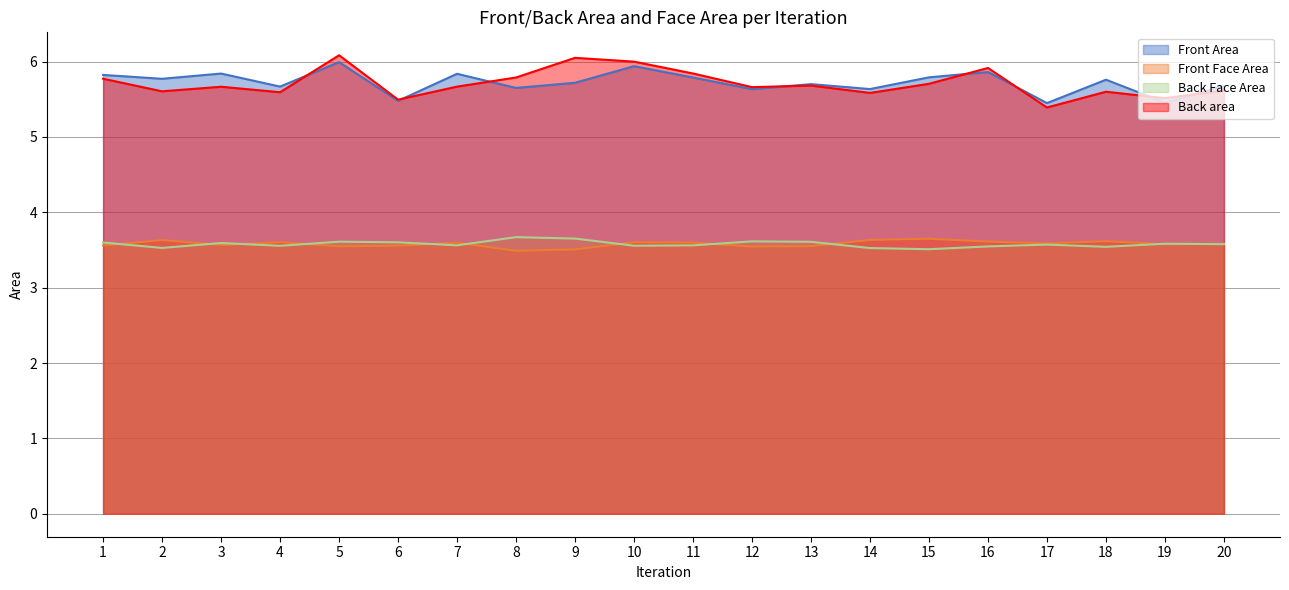

Is the value of Front Face Area at 4 greater than the value of Back area at 5?

No